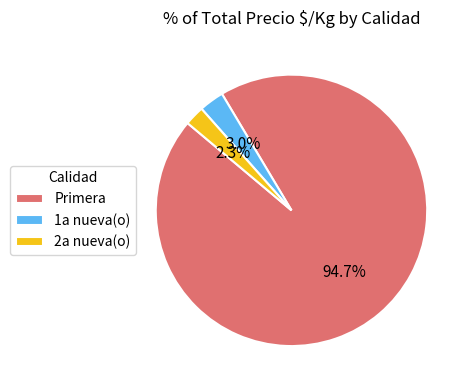

To the nearest percent, what is the average slice percentage?

33%